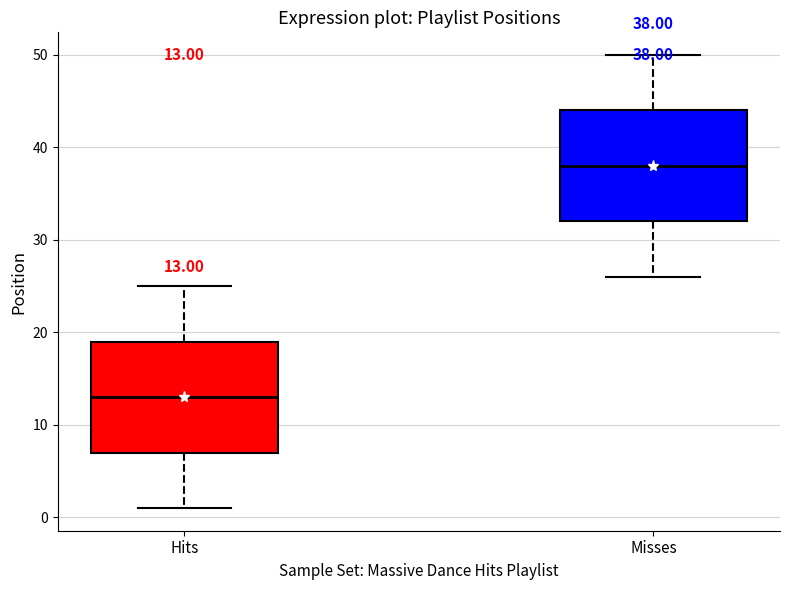

Which box has the highest median line?

Misses